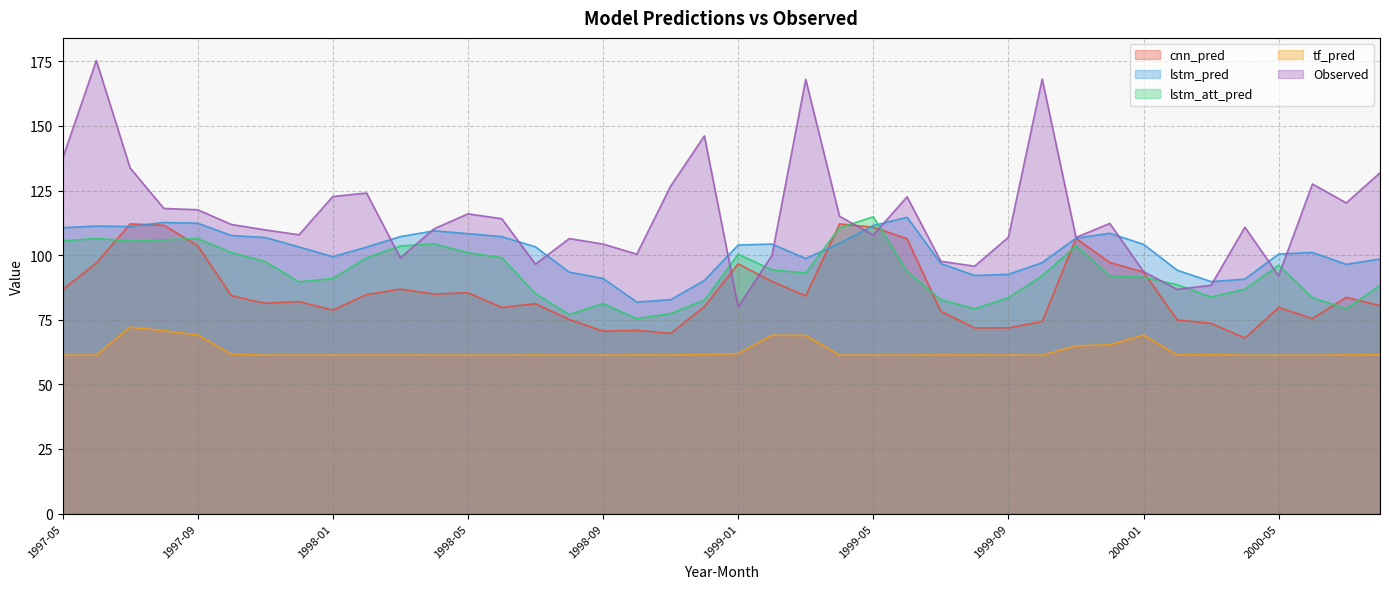

Rank the series by their maximum value, from highest to lowest.

Observed, lstm_att_pred, lstm_pred, cnn_pred, tf_pred